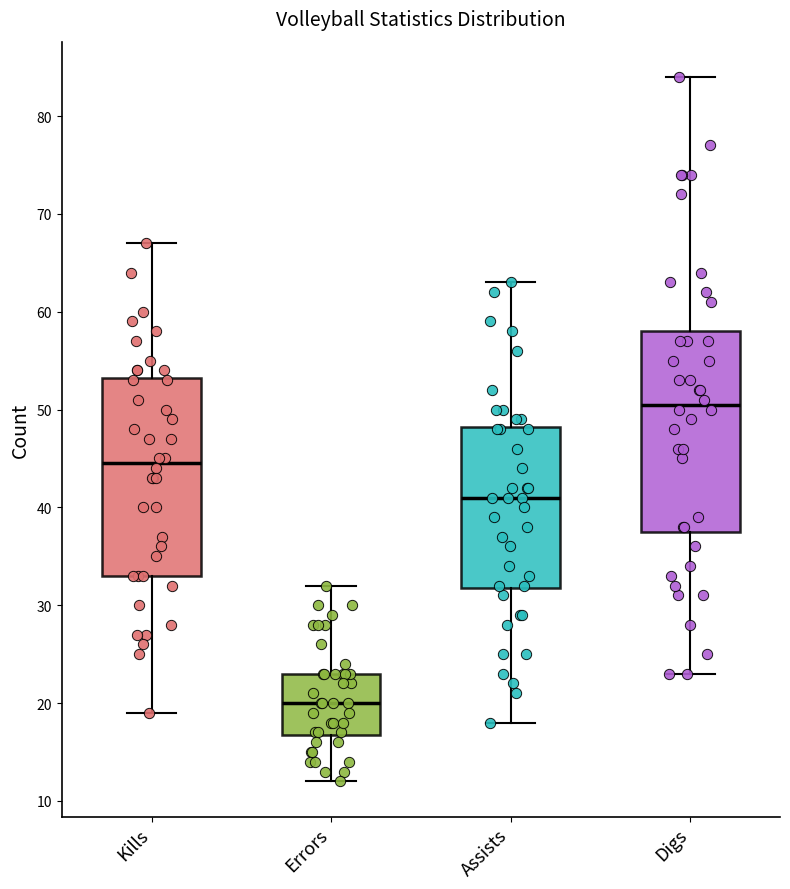

Where does the median line of the box for Digs sit on the y-axis? The values are not printed on the chart, so give them approximately, as read against the axis.

51